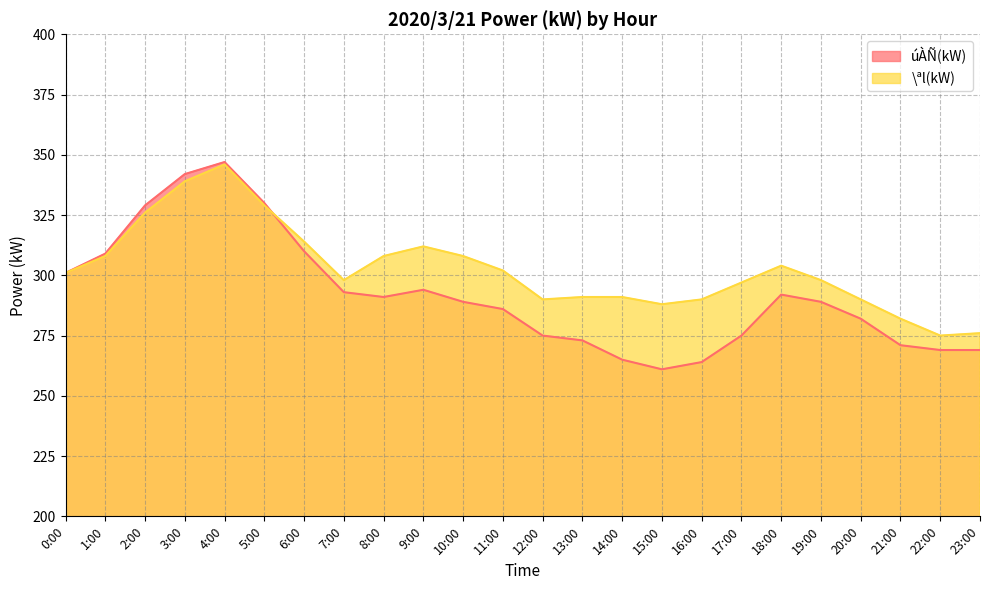

After their last crossing, which series has the higher values: úÀÑ(kW) or \ªl(kW)?

\ªl(kW)